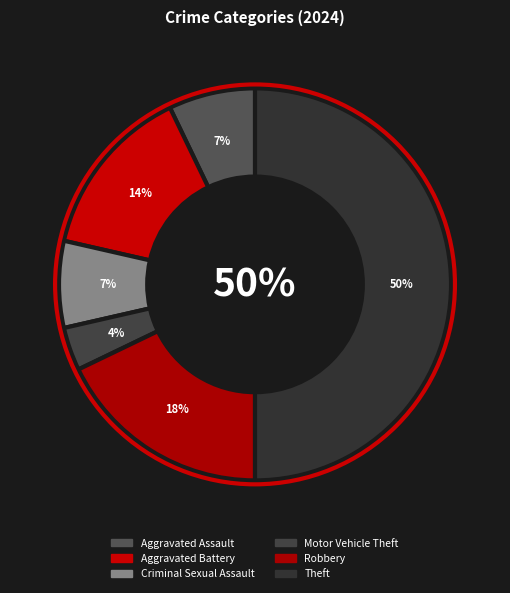

Is the sum of Aggravated Battery and Robbery greater than half?

No